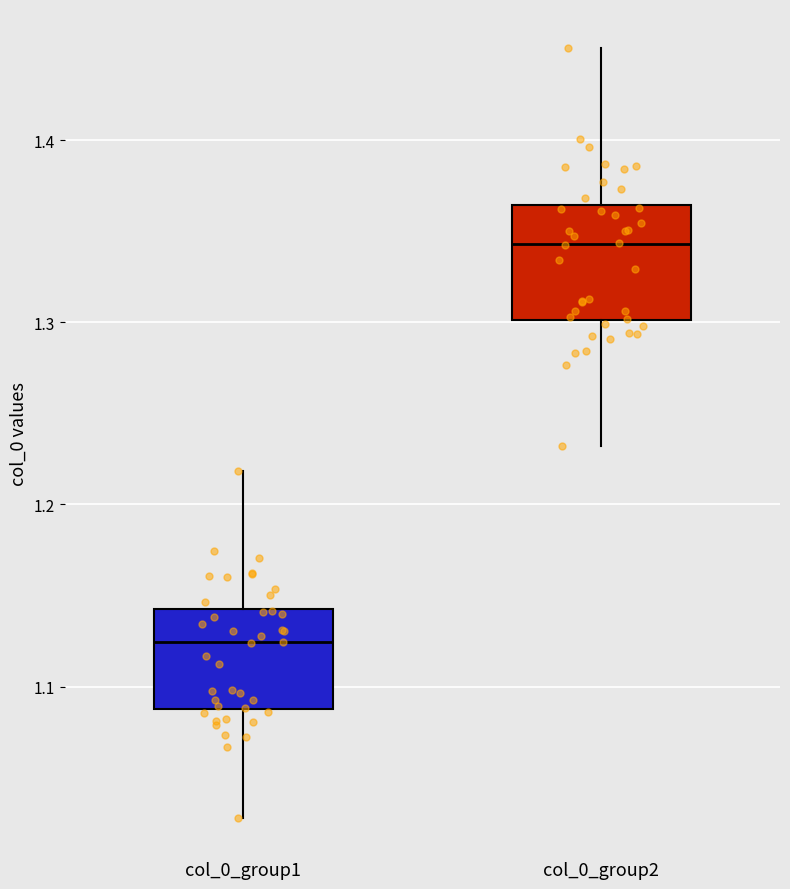

Where does the median line of the box for col_0_group2 sit on the y-axis? The values are not printed on the chart, so give them approximately, as read against the axis.

1.34